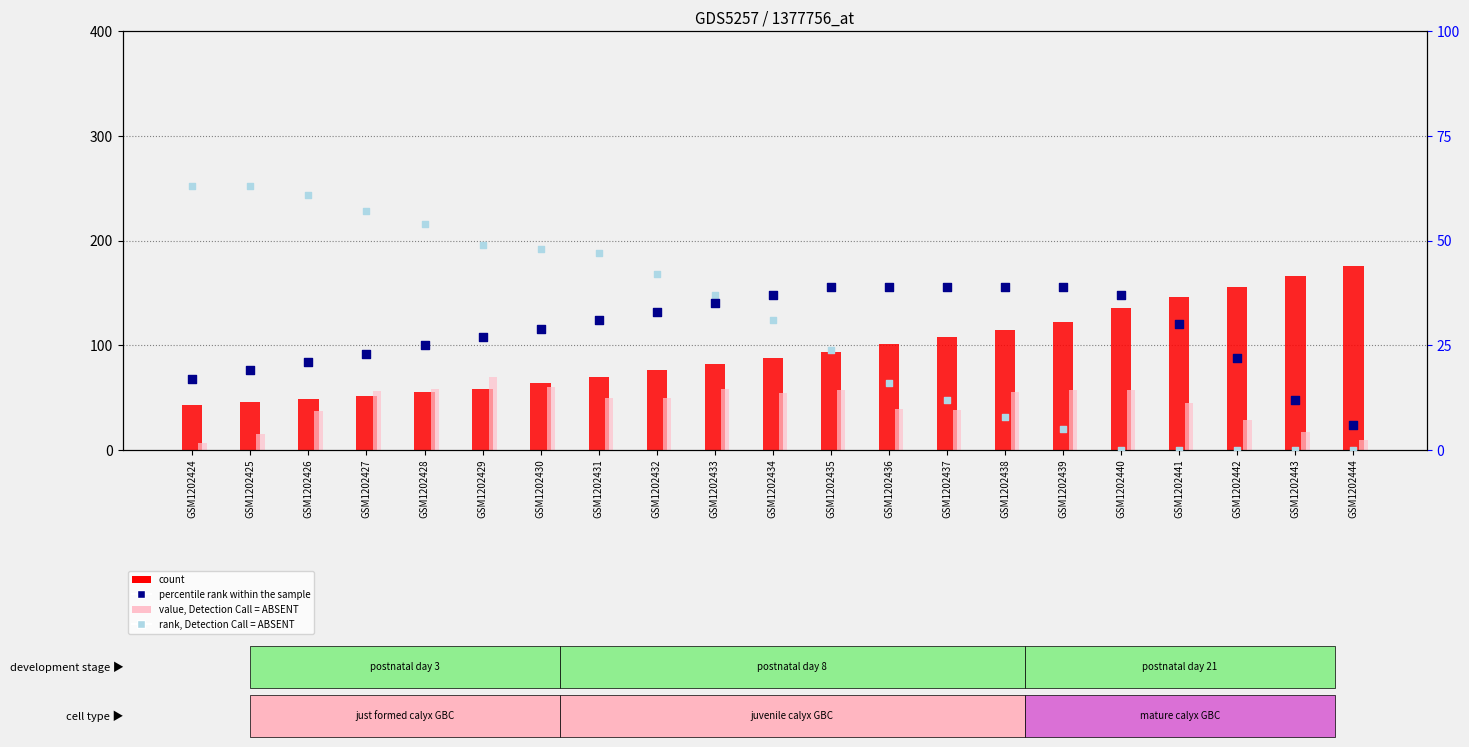

At how many categories does at least one series exceed 111?

7